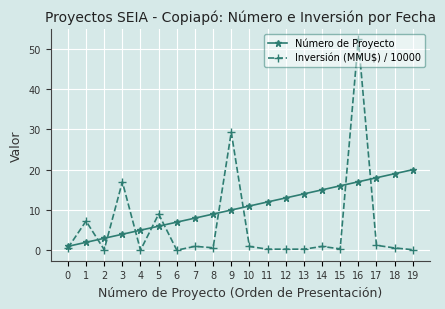

Which category has the highest value in the Inversión (MMU\$) / 10000 series?

16